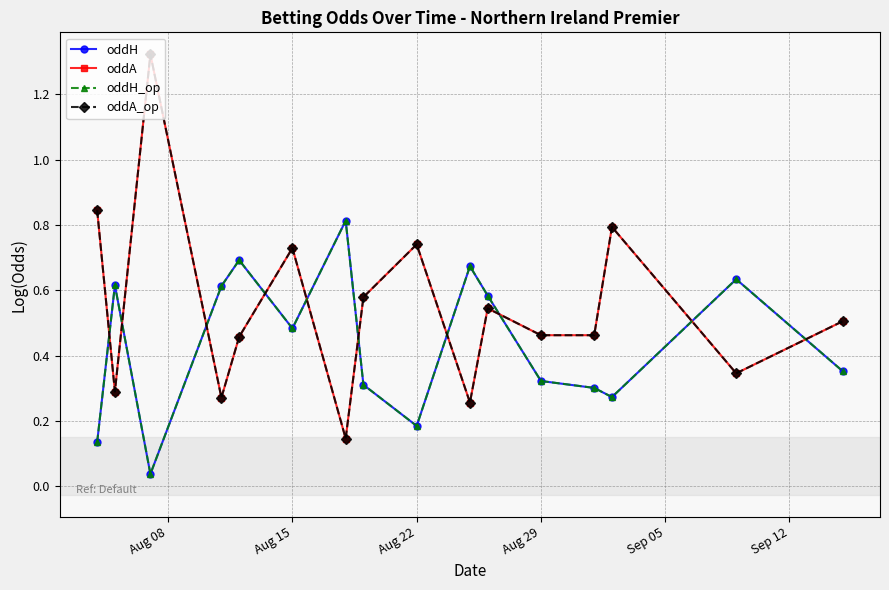

How many data points does each series have?

16